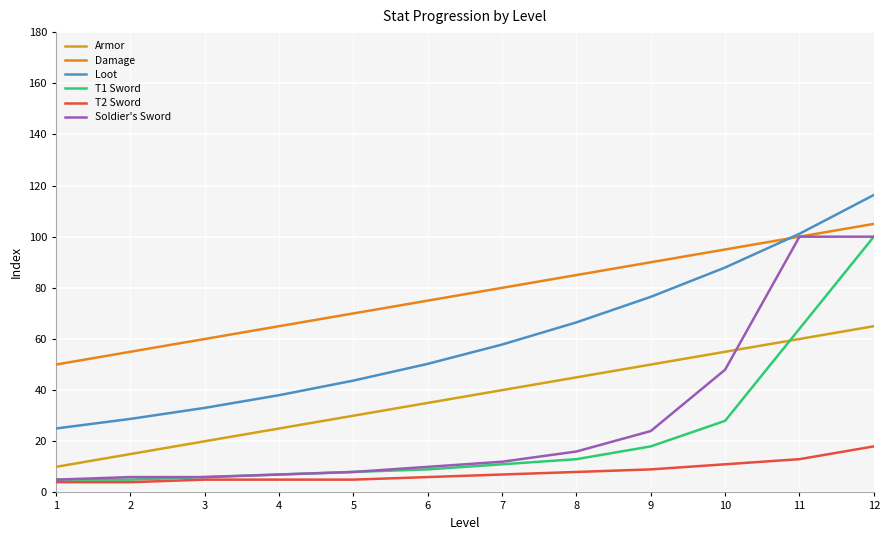

Reading left to right, transcribe all the data shown in this chart.

Armor: 1=10.0	2=15.0	3=20.0	4=25.0	5=30.0	6=35.0	7=40.0	8=45.0	9=50.0	10=55.0	11=60.0	12=65.0
Damage: 1=50.0	2=55.0	3=60.0	4=65.0	5=70.0	6=75.0	7=80.0	8=85.0	9=90.0	10=95.0	11=100.0	12=105.0
Loot: 1=25.0	2=28.8	3=33.1	4=38.0	5=43.7	6=50.3	7=57.8	8=66.5	9=76.5	10=88.0	11=101.1	12=116.3
T1 Sword: 1=5.0	2=5.0	3=6.0	4=7.0	5=8.0	6=9.0	7=11.0	8=13.0	9=18.0	10=28.0	11=64.0	12=100.0
T2 Sword: 1=4.0	2=4.0	3=5.0	4=5.0	5=5.0	6=6.0	7=7.0	8=8.0	9=9.0	10=11.0	11=13.0	12=18.0
Soldier's Sword: 1=5.0	2=6.0	3=6.0	4=7.0	5=8.0	6=10.0	7=12.0	8=16.0	9=24.0	10=48.0	11=100.0	12=100.0